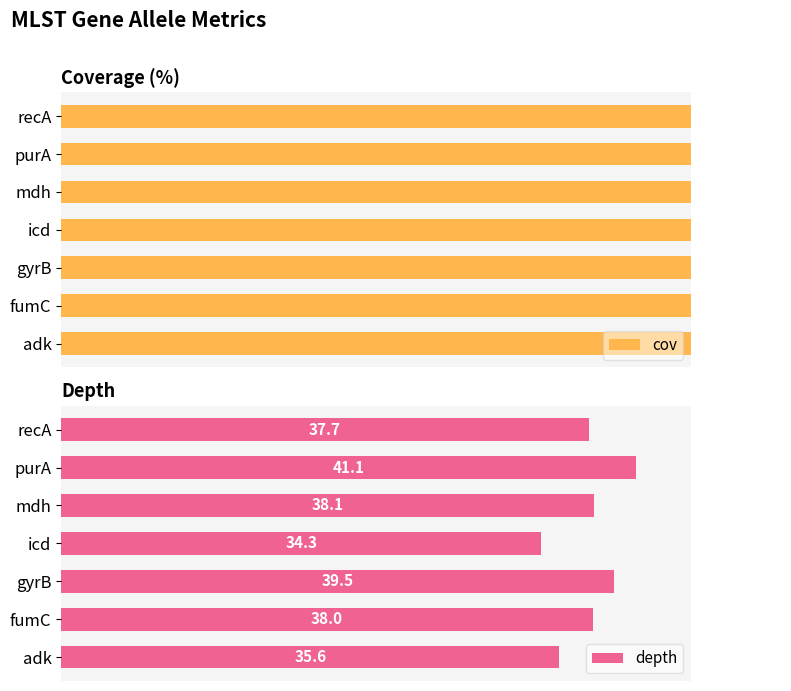

Does the chart contain stacked bars?

No